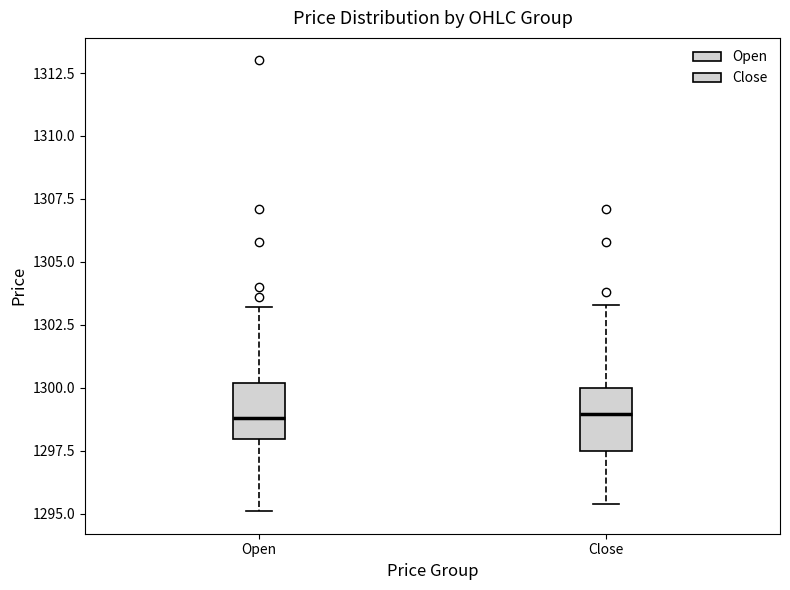

Reading left to right, read every box against the y-axis: the position of its median line, the range the box covers, and the ends of its whiskers. The values are not printed on the chart, so give them approximately, as read against the axis.

Open: median 1299.0, box 1298.0 to 1300.0, whiskers 1295.0 to 1303.0
Close: median 1299.0, box 1297.5 to 1300.0, whiskers 1295.5 to 1303.5